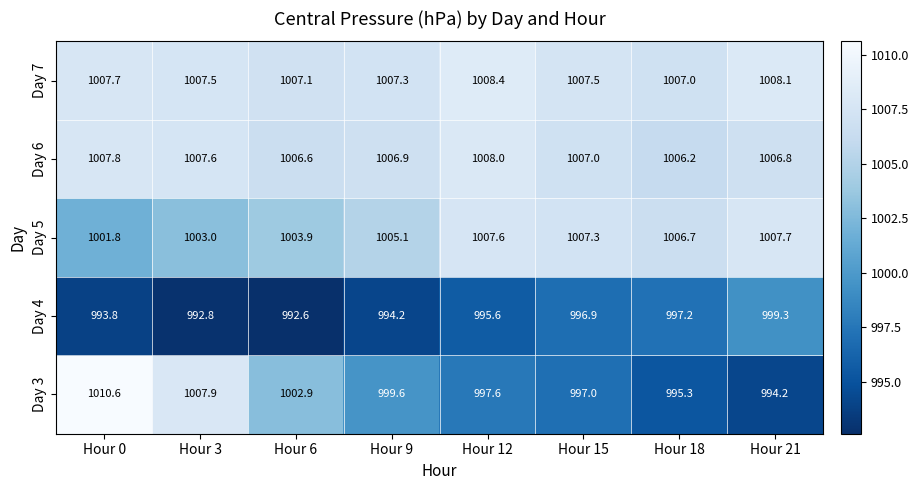

At how many categories does at least one series exceed 1002?

8